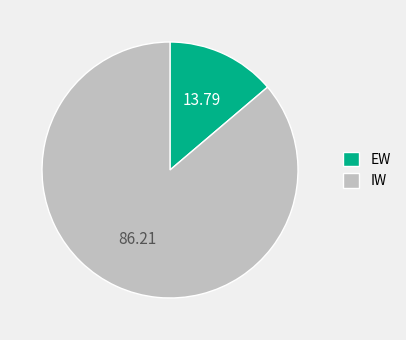

Rank the categories by value from lowest to highest.

EW, IW